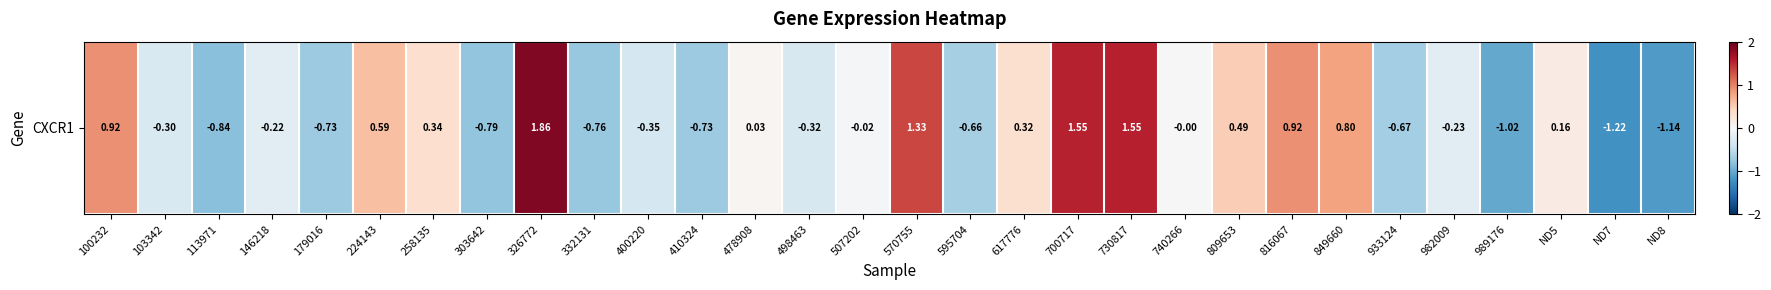

Rank the categories by value from lowest to highest.

ND7, ND8, 989176, 113971, 303642, 332131, 179016, 410324, 933124, 595704, 400220, 498463, 103342, 982009, 146218, 507202, 740266, 478908, ND5, 617776, 258135, 809653, 224143, 849660, 816067, 100232, 570755, 700717, 730817, 326772